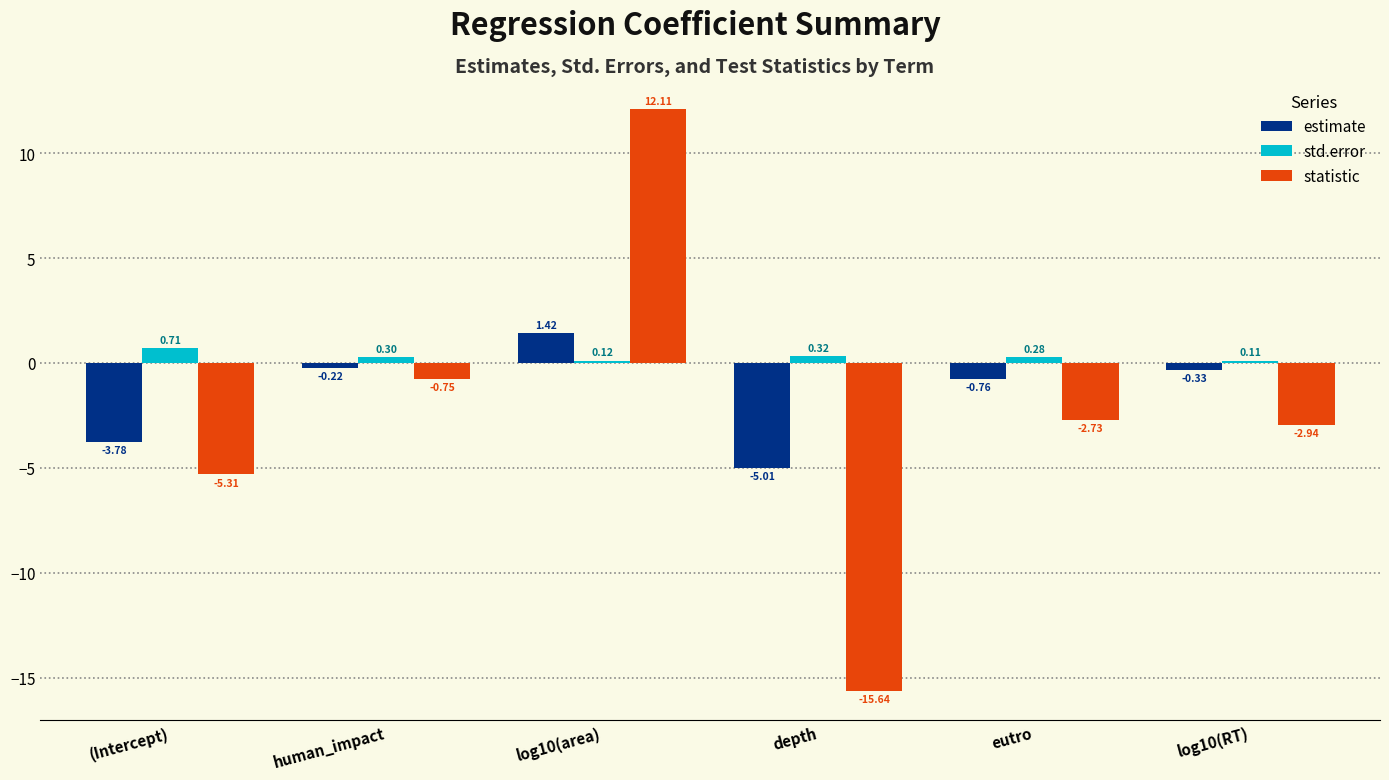

Is it true that estimate equals -5.0 at depth?

True